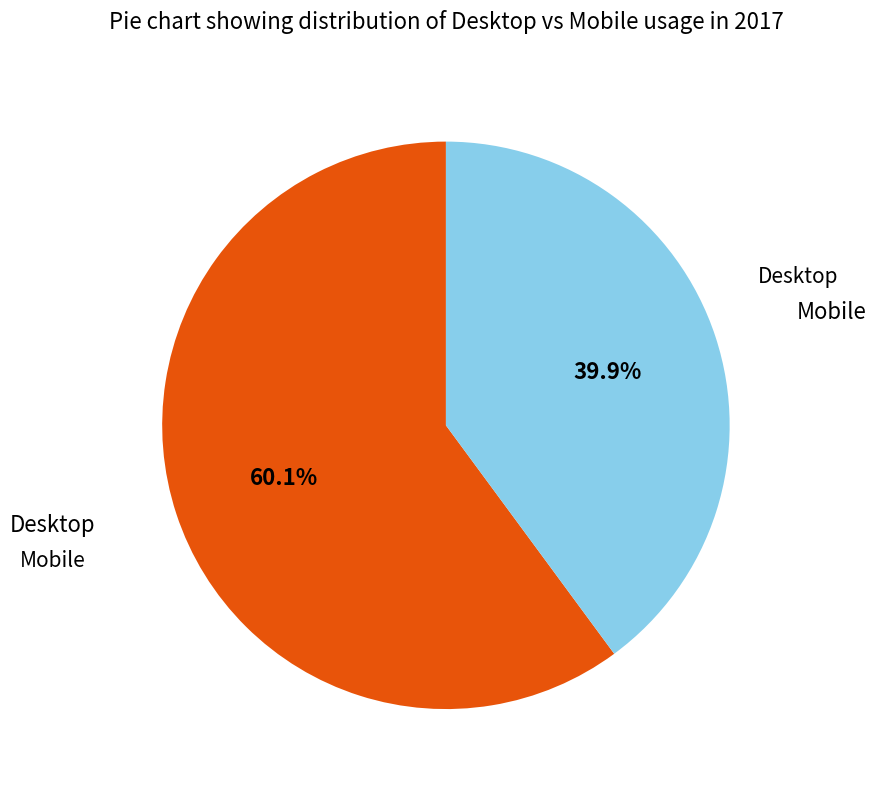

Is there a majority slice in this chart?

Yes